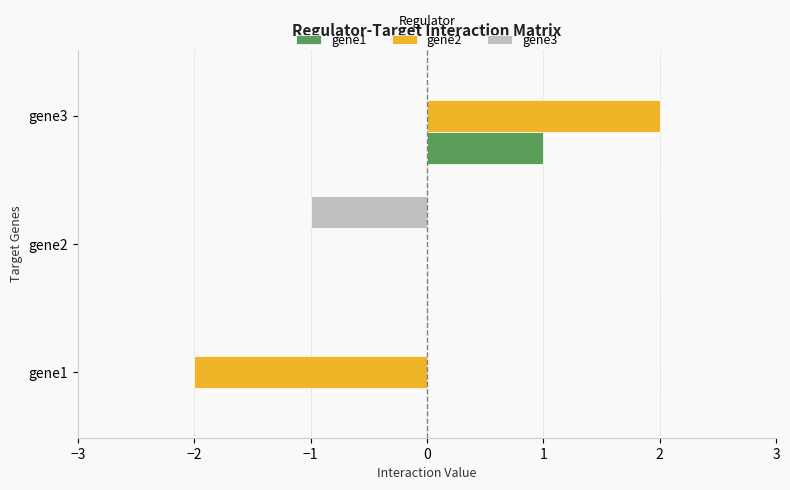

Which category has the highest value in the gene1 series?

gene3